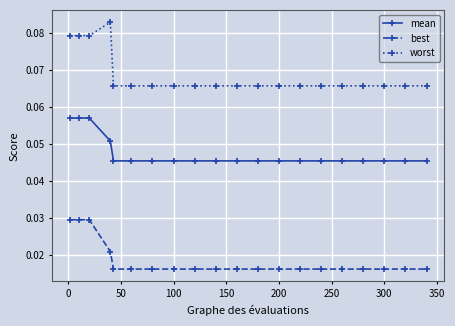

Which series has the widest spread of values?

worst